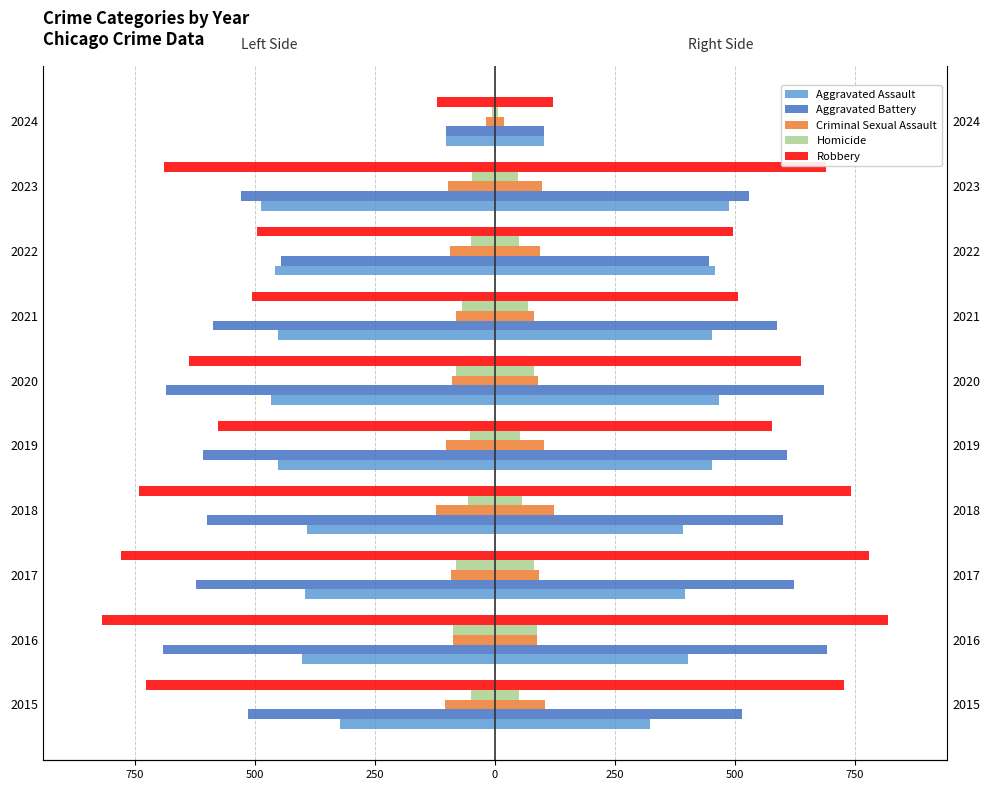

How many bars are there in total?

50